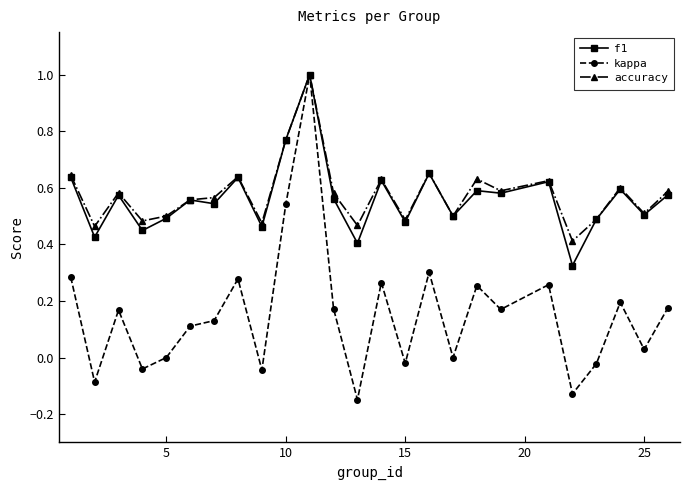

Count the number of data series in this chart.

3